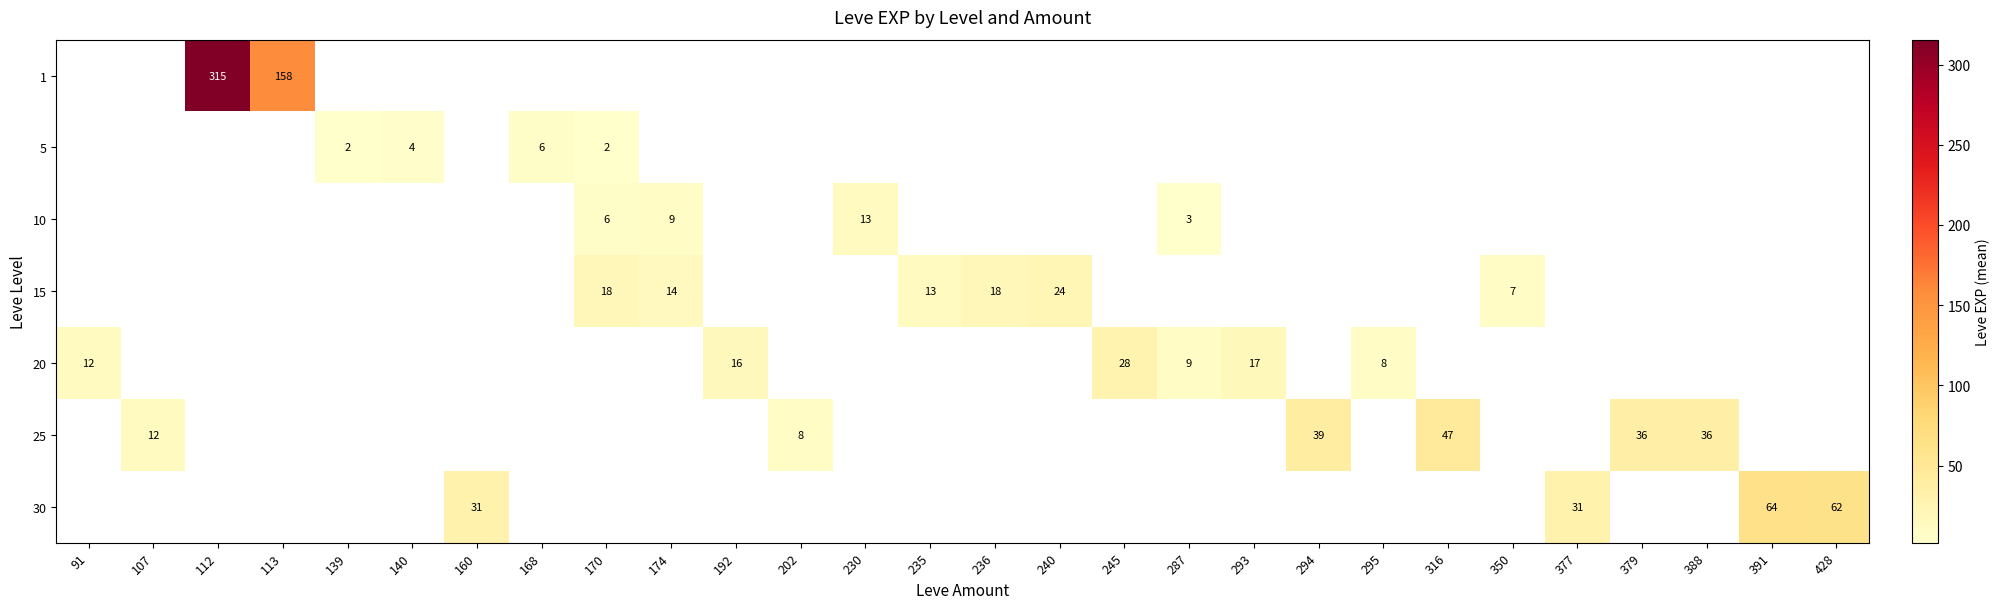

What is the minimum value shown in the chart?

2.0